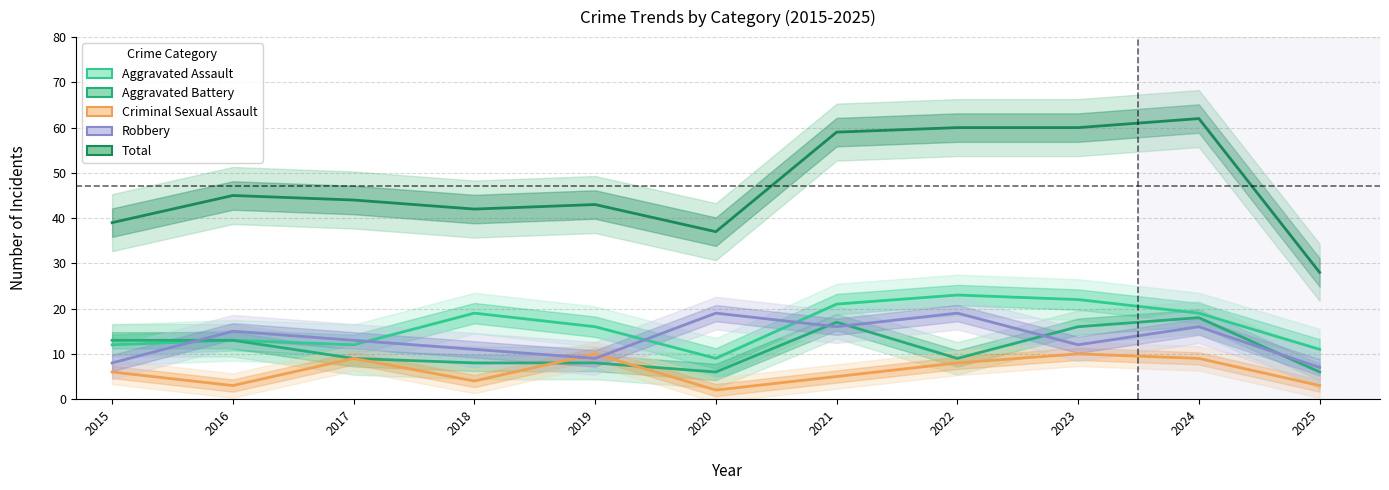

Reading right to left, extract all data points from this chart.

Aggravated Assault: 2025=11	2024=19	2023=22	2022=23	2021=21	2020=9	2019=16	2018=19	2017=12	2016=13	2015=12
Aggravated Battery: 2025=6	2024=18	2023=16	2022=9	2021=17	2020=6	2019=8	2018=8	2017=9	2016=13	2015=13
Criminal Sexual Assault: 2025=3	2024=9	2023=10	2022=8	2021=5	2020=2	2019=10	2018=4	2017=9	2016=3	2015=6
Robbery: 2025=7	2024=16	2023=12	2022=19	2021=16	2020=19	2019=9	2018=11	2017=13	2016=15	2015=8
Total: 2025=28	2024=62	2023=60	2022=60	2021=59	2020=37	2019=43	2018=42	2017=44	2016=45	2015=39